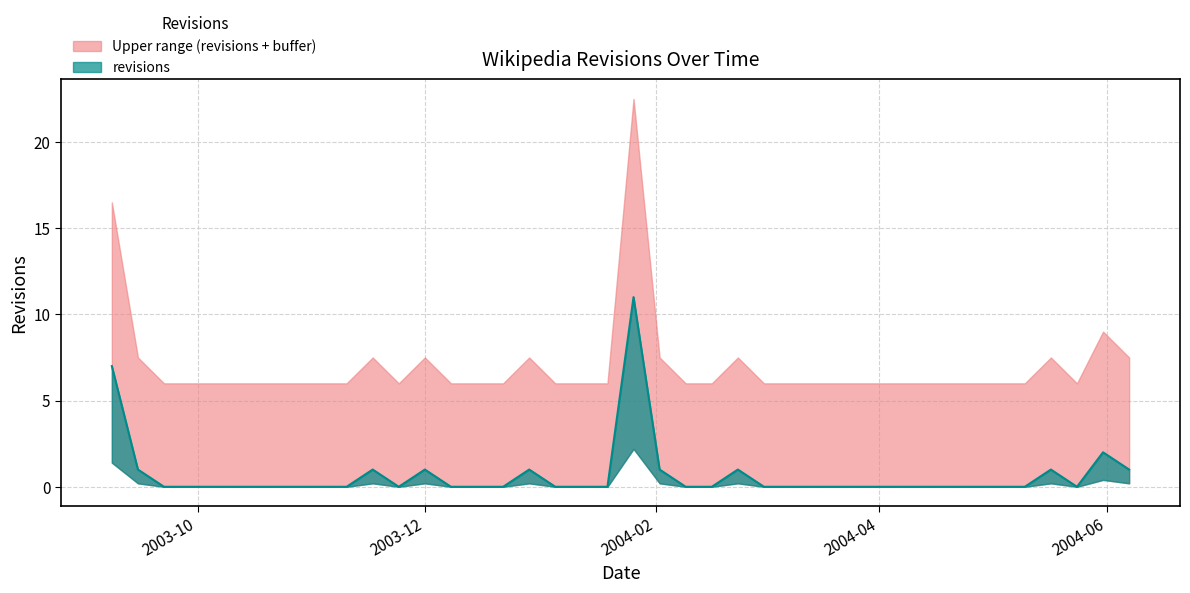

Rank the categories by value from lowest to highest.

2003-09-22, 2003-09-29, 2003-10-06, 2003-10-13, 2003-10-20, 2003-10-27, 2003-11-03, 2003-11-10, 2003-11-24, 2003-12-08, 2003-12-15, 2003-12-22, 2004-01-05, 2004-01-12, 2004-01-19, 2004-02-09, 2004-02-16, 2004-03-01, 2004-03-08, 2004-03-15, 2004-03-22, 2004-03-29, 2004-04-05, 2004-04-12, 2004-04-19, 2004-04-26, 2004-05-03, 2004-05-10, 2004-05-24, 2003-09-15, 2003-11-17, 2003-12-01, 2003-12-29, 2004-02-02, 2004-02-23, 2004-05-17, 2004-06-07, 2004-05-31, 2003-09-08, 2004-01-26